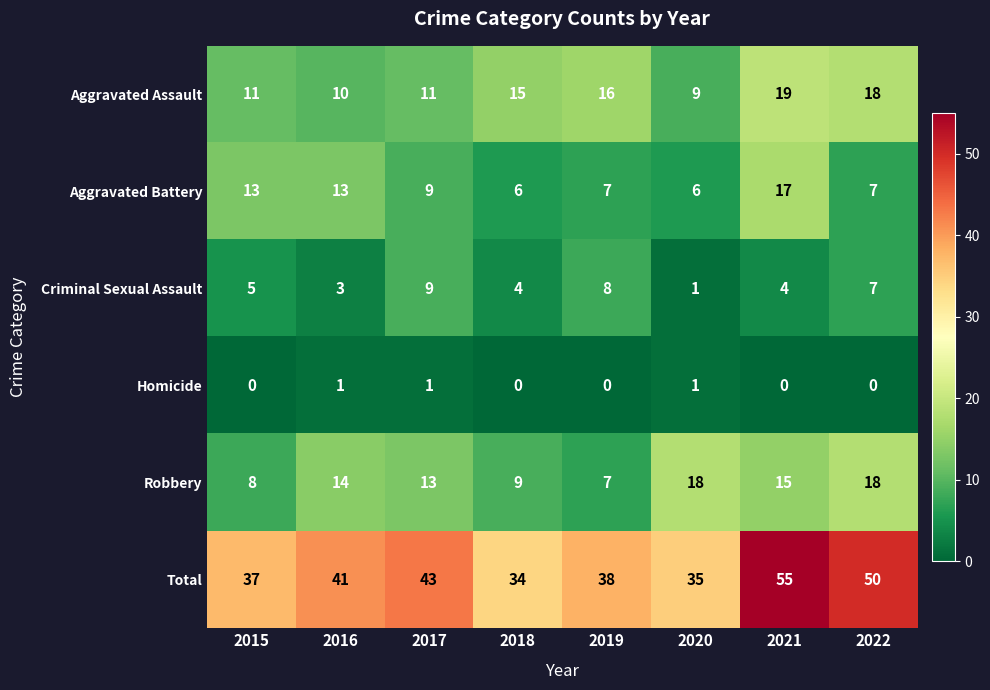

What is the spread (max minus min) of values at 2018?

34